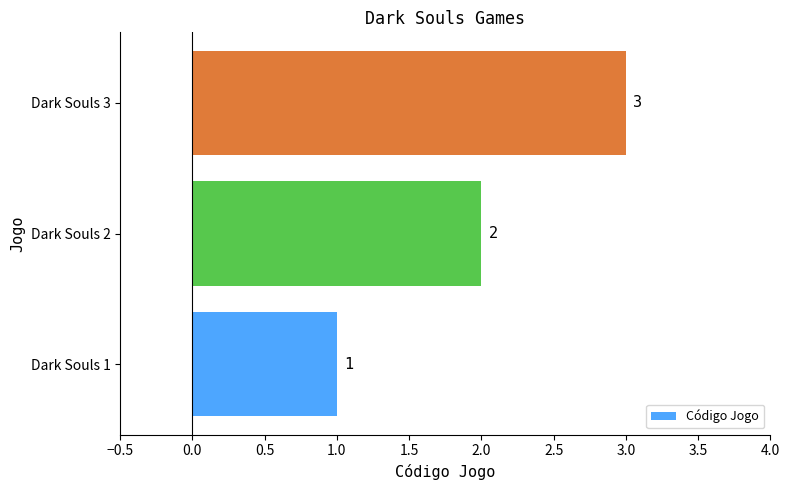

Where is the data nearest to the value 2?

Dark Souls 2